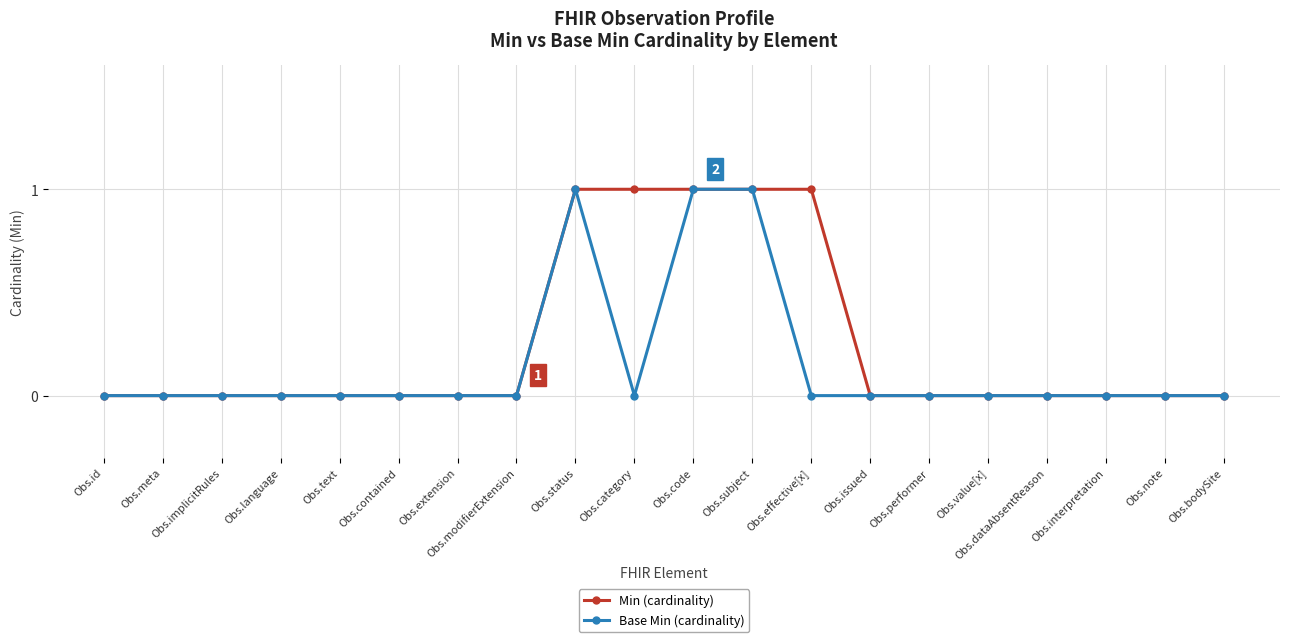

Is it true that Base Min (cardinality) equals 0 at Obs.id?

True